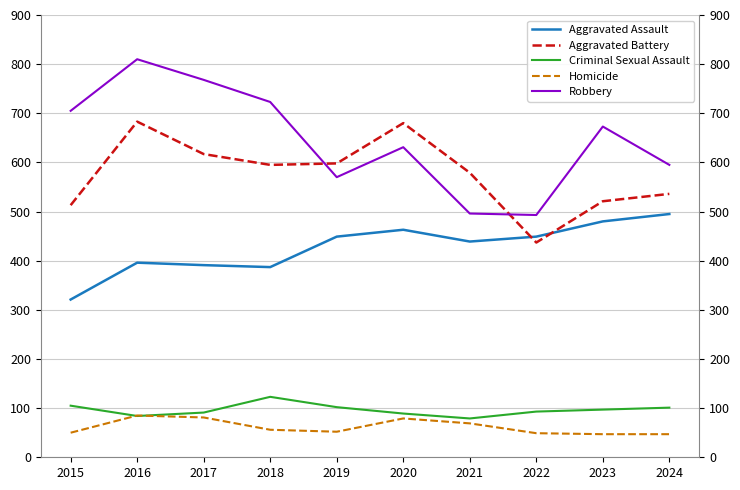

What is the total value across all series at 2022?

1521